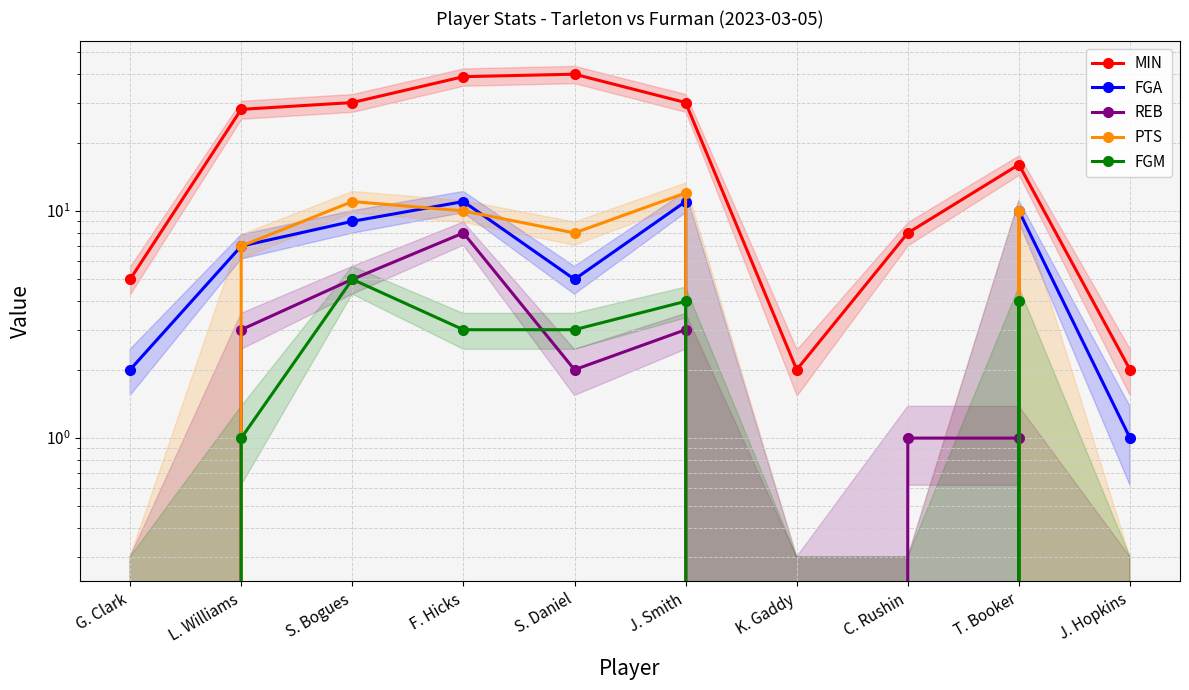

What is the value of the REB point at the 6th from the left?

3